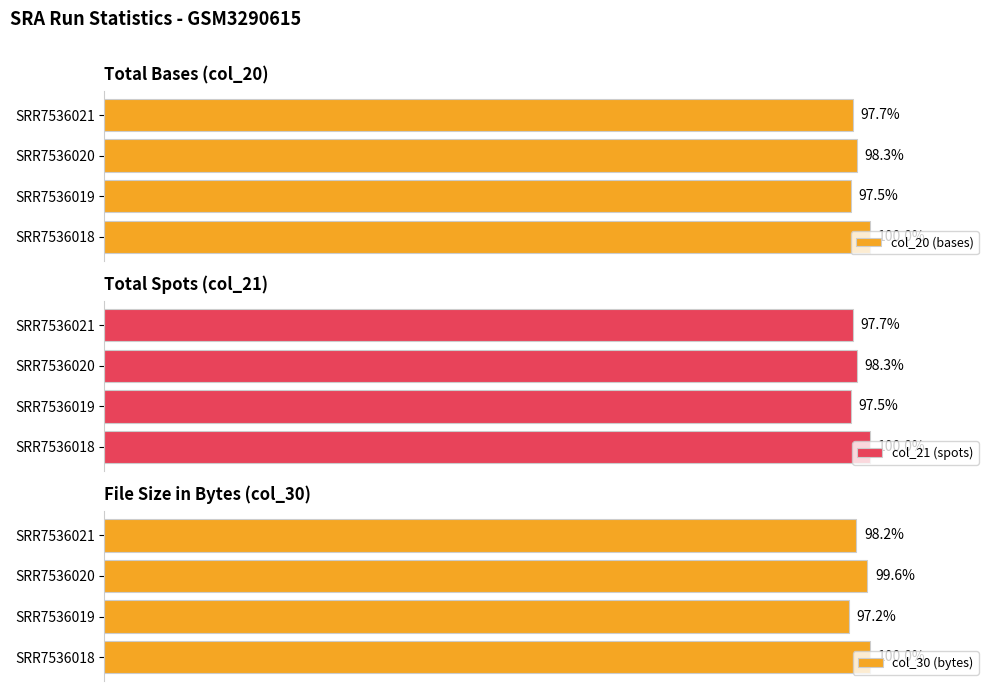

How many data points in col_21 (spots) are above 6078564?

1